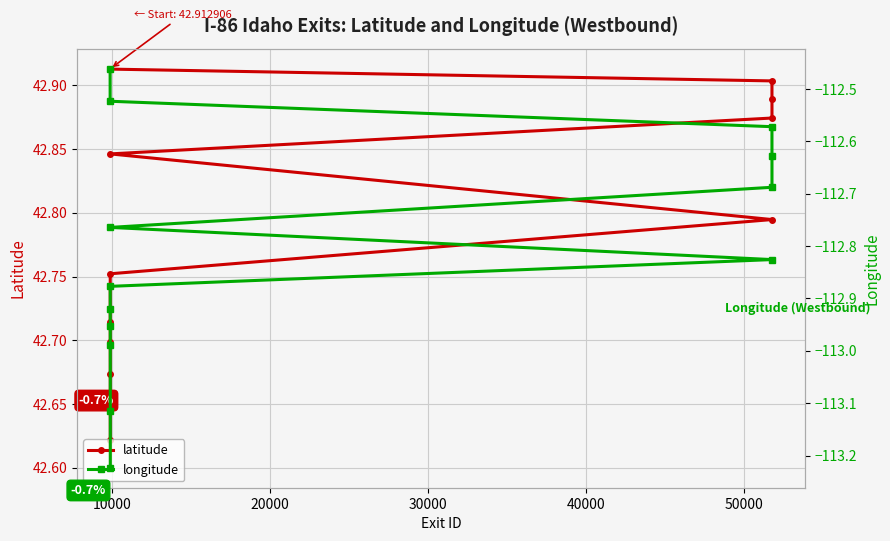

What is the difference between the maximum and minimum values in the latitude series?

0.3